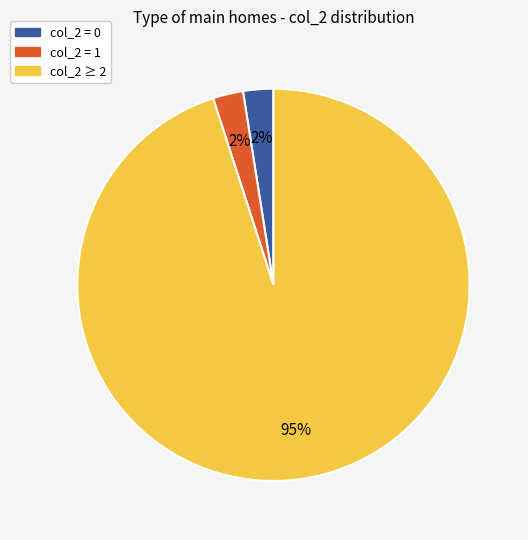

Approximately how many times larger is the value at col_2 = 0 compared to col_2 = 1?

1.0